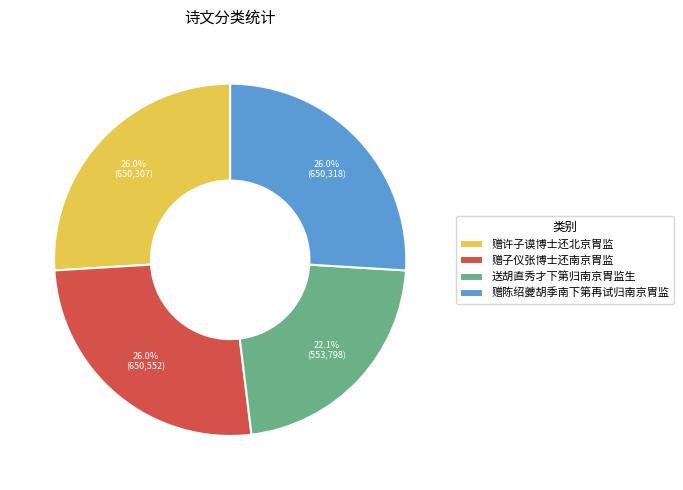

What is the ratio of the value at 赠子仪张博士还南京胄监 to the value at 赠许子谟博士还北京胄监?

1.0